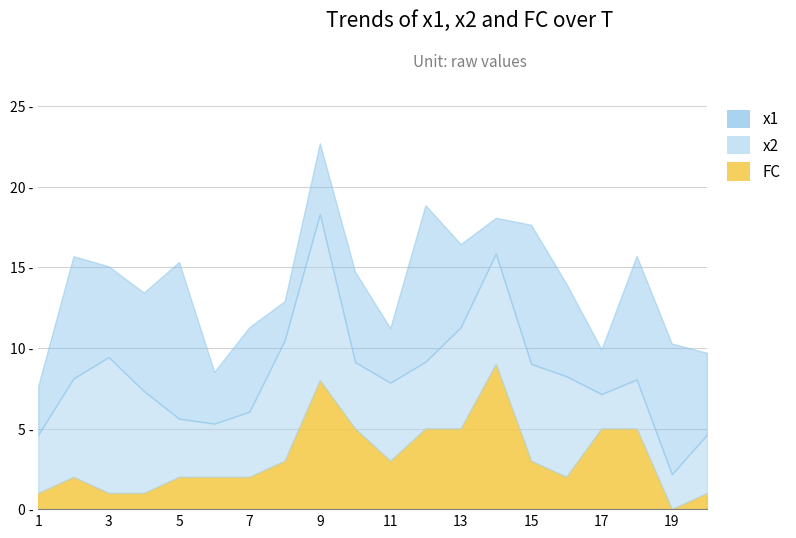

What is the maximum value for x2?

10.3